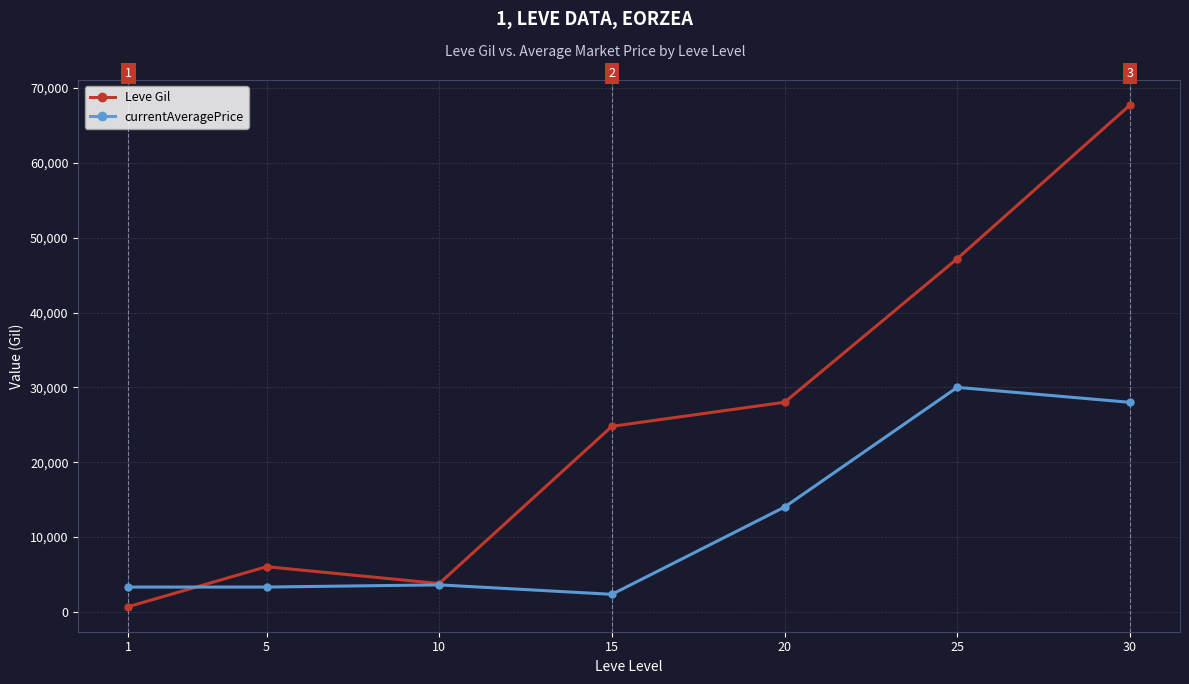

What is the sum of the Leve Gil values at 30 and 10?

71510